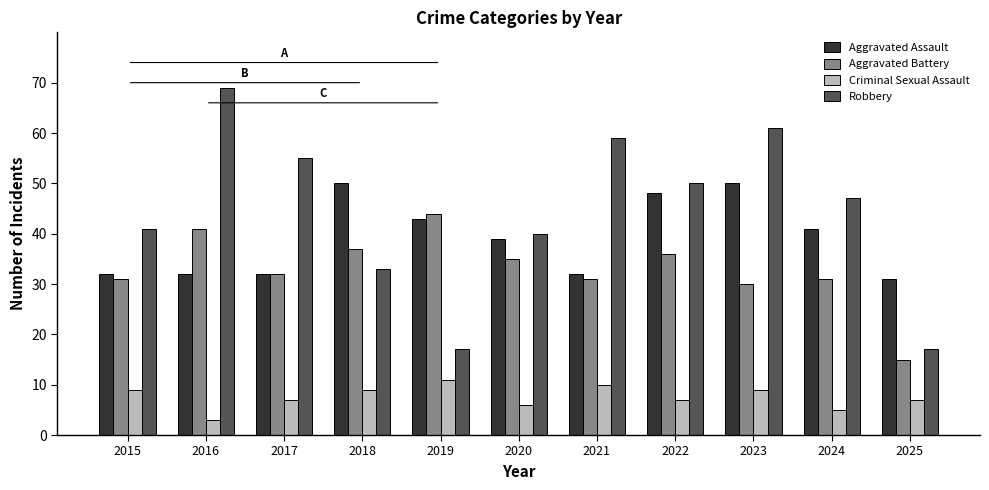

List the series in order of their peak value, highest first.

Robbery, Aggravated Assault, Aggravated Battery, Criminal Sexual Assault